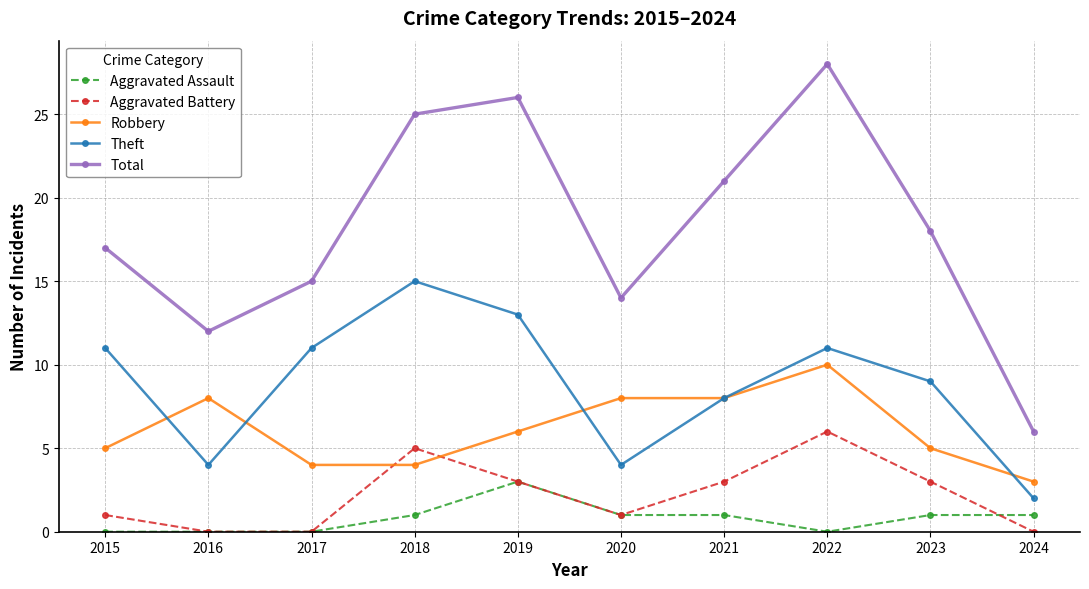

Reading left to right, extract all data points from this chart.

Aggravated Assault: 0	0	0	1	3	1	1	0	1	1
Aggravated Battery: 1	0	0	5	3	1	3	6	3	0
Robbery: 5	8	4	4	6	8	8	10	5	3
Theft: 11	4	11	15	13	4	8	11	9	2
Total: 17	12	15	25	26	14	21	28	18	6